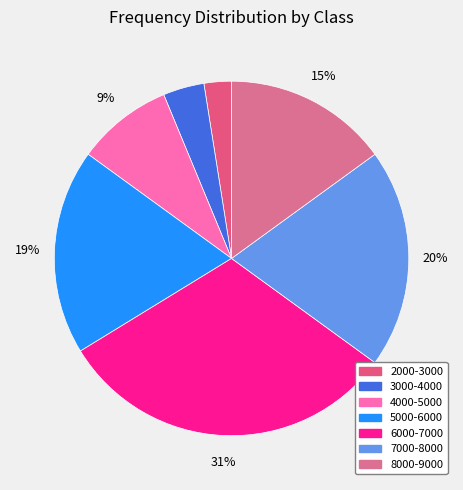

Rank the categories by value from highest to lowest.

6000-7000, 7000-8000, 5000-6000, 8000-9000, 4000-5000, 3000-4000, 2000-3000